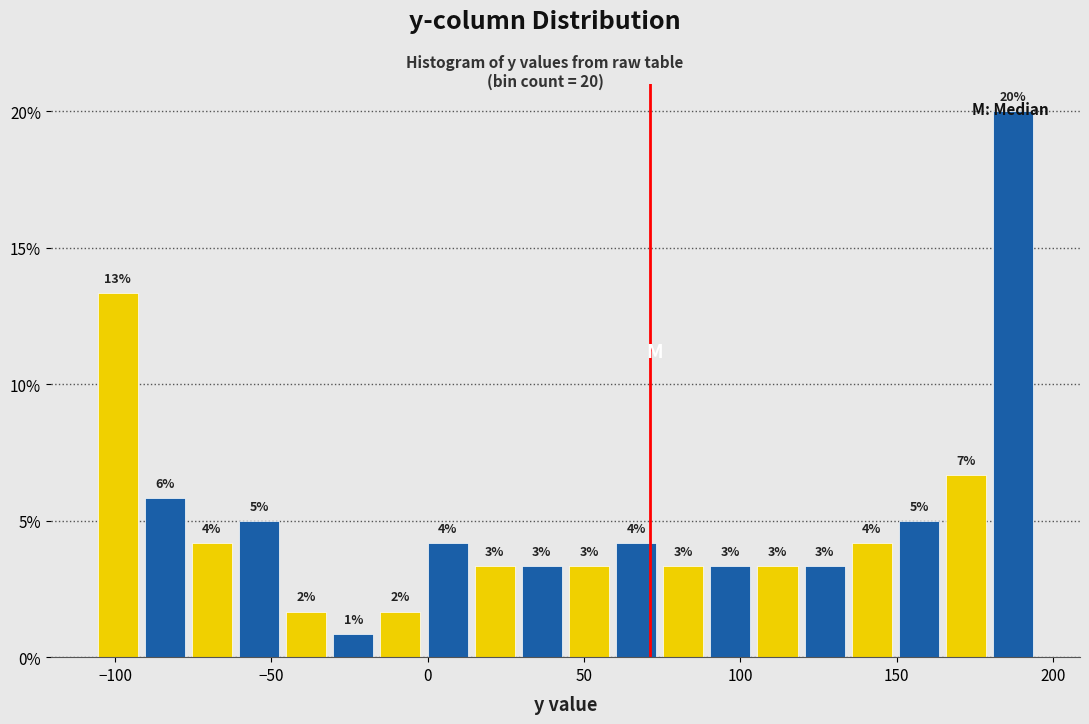

Around what value on the x-axis is the tallest bar? Give the approximate position of its centre, as read against the axis.

185